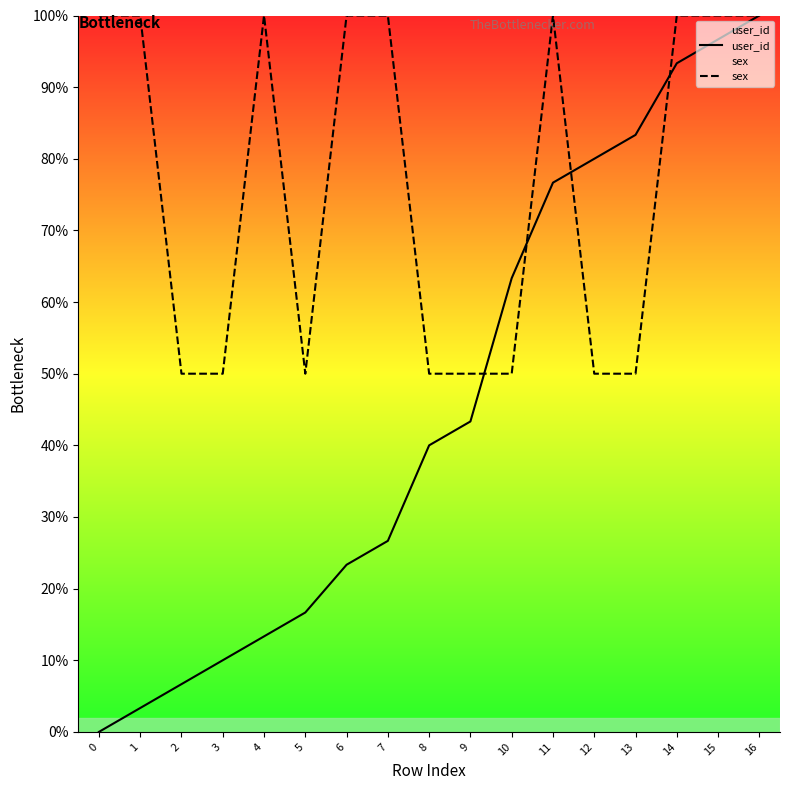

Does the chart have visible grid lines?

No